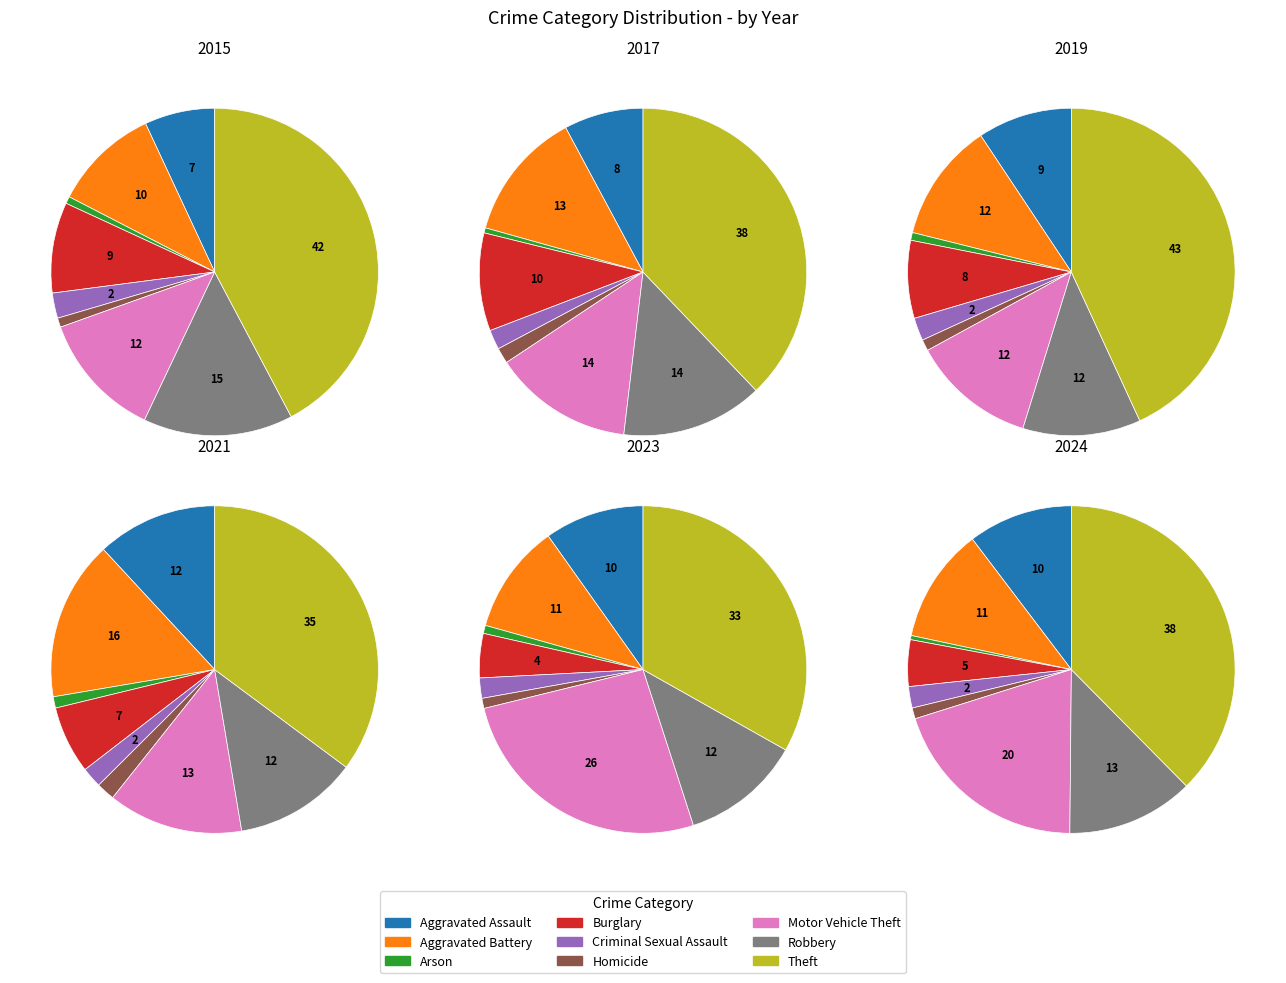

Between Theft and Arson, which is larger?

Theft